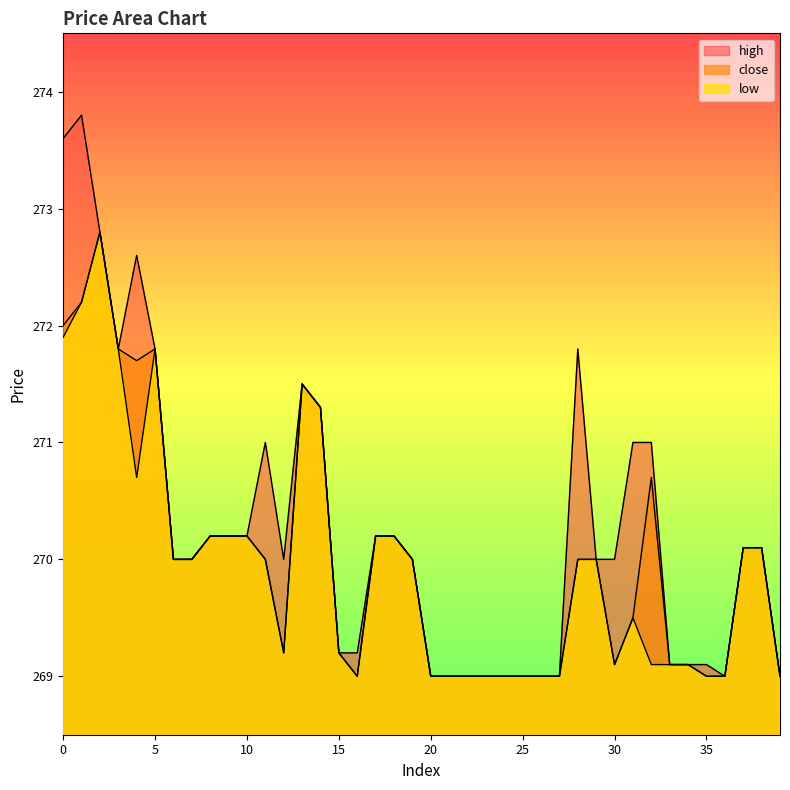

List the series in order of their overall mean, lowest first.

low, close, high